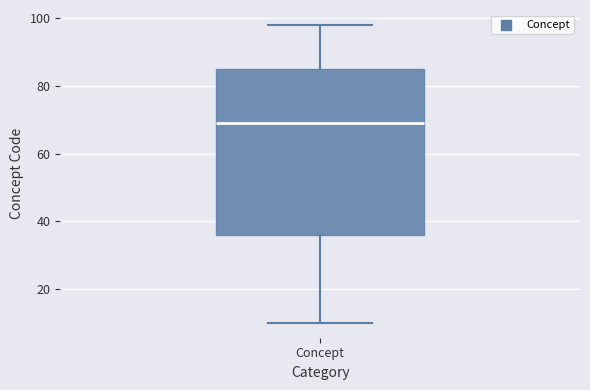

Read this box plot against the y-axis: the position of the median line, the range covered by the box, and the ends of both whiskers. The values are not printed on the chart, so give them approximately, as read against the axis.

median 70, box 36 to 86, whiskers 10 to 98